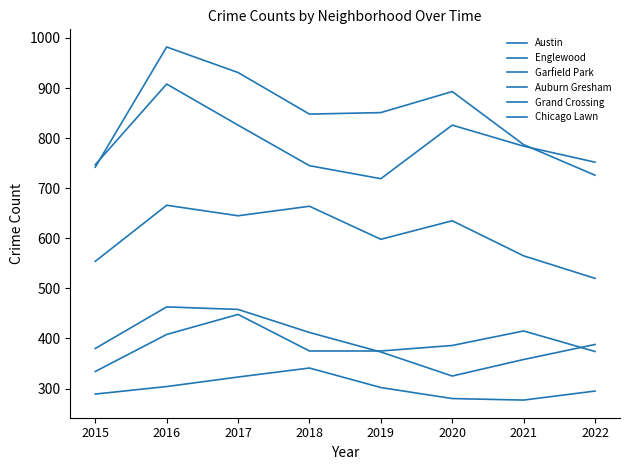

At which category is the sum across all series the highest?

2016